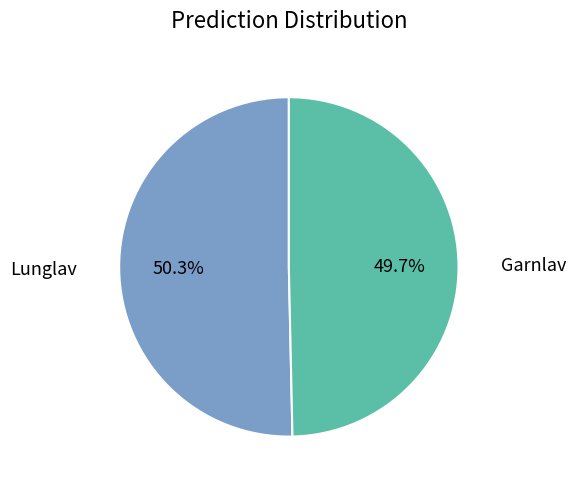

Is there any slice that represents more than half of the pie?

Yes